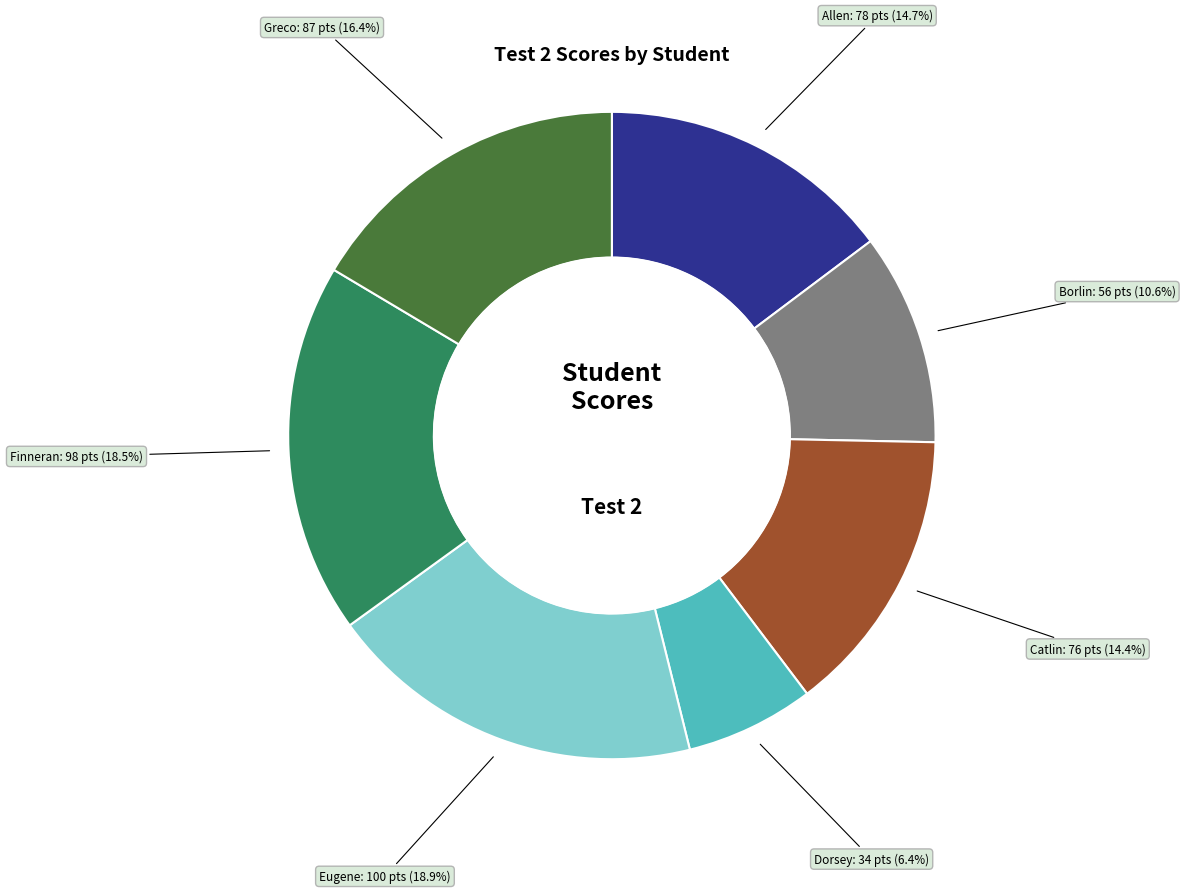

The Finneran slice represents 28% of the pie. True or false?

False